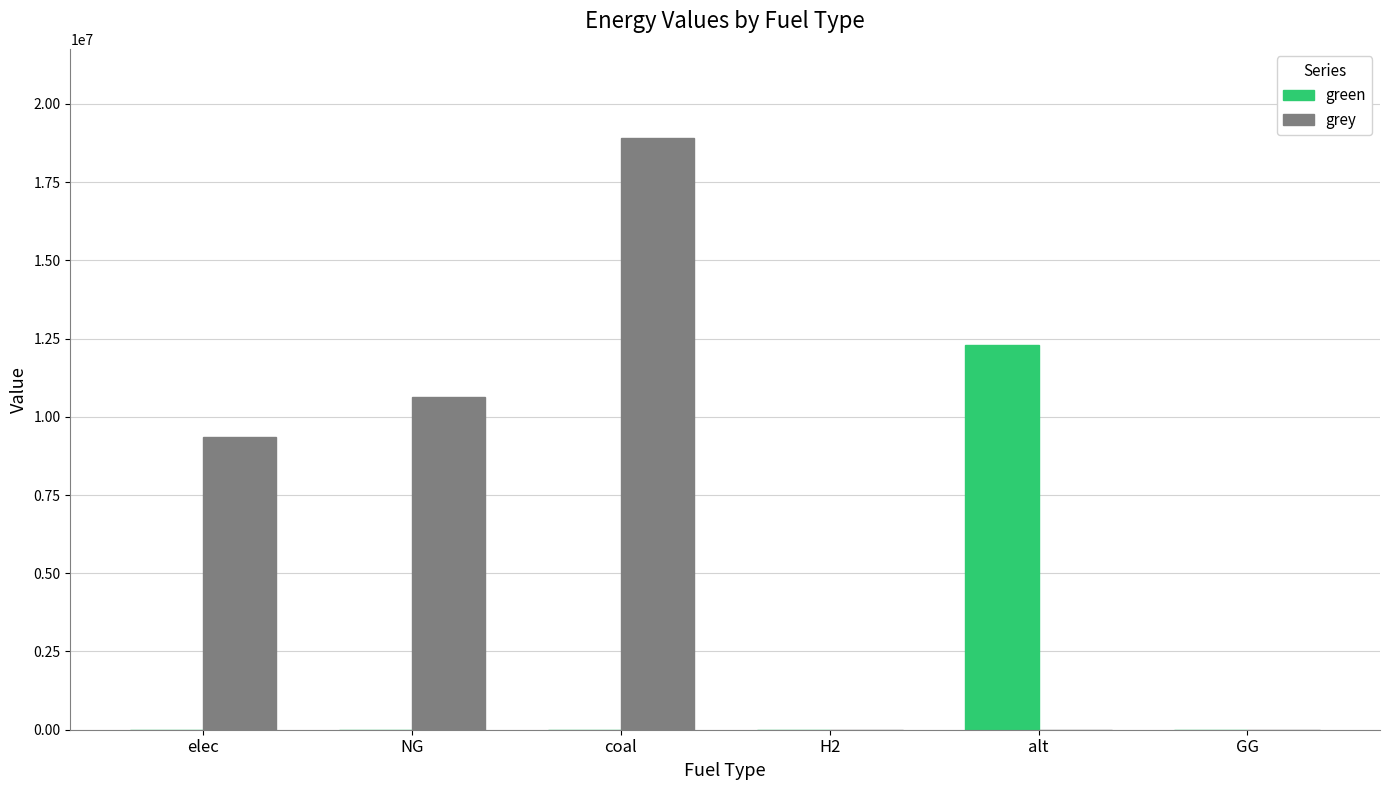

At which label does grey reach its peak?

coal